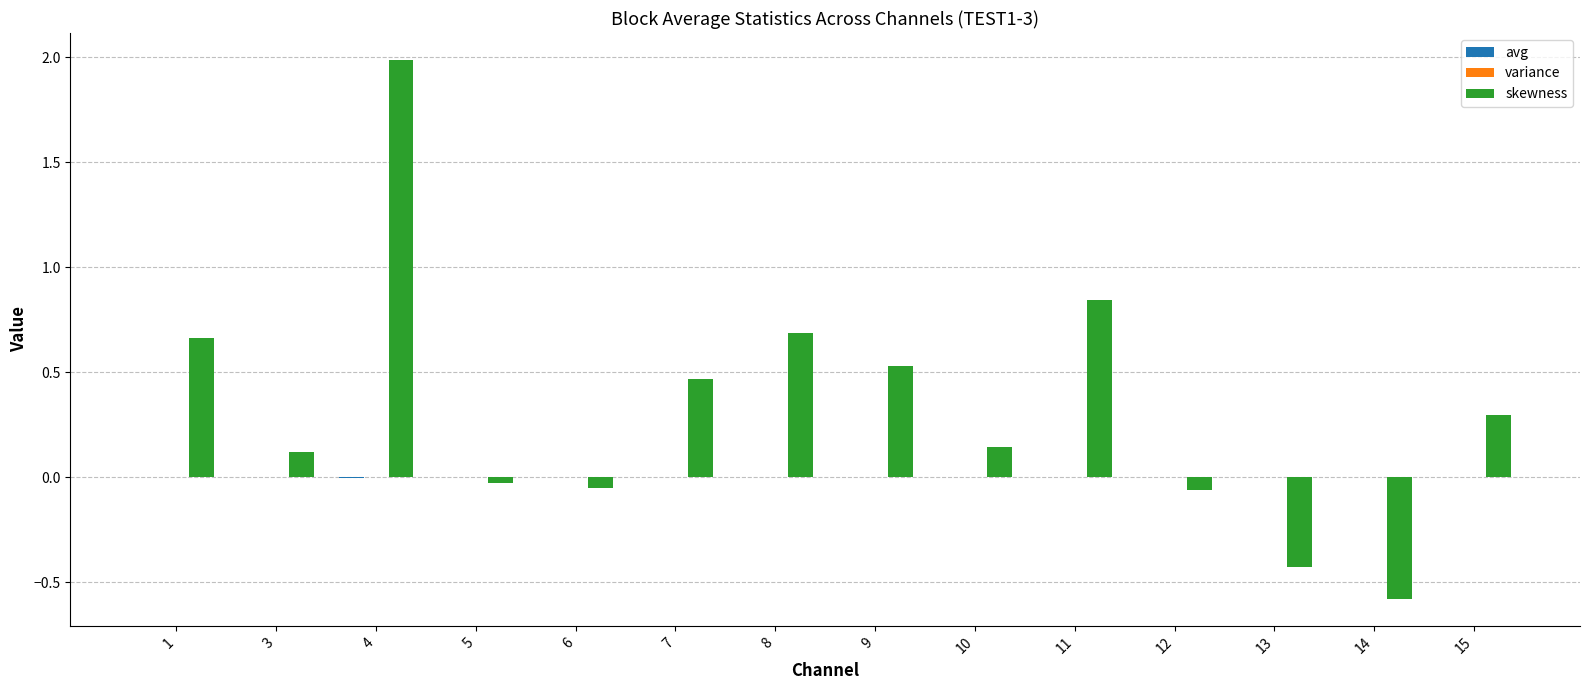

How many distinct data groups are displayed?

3